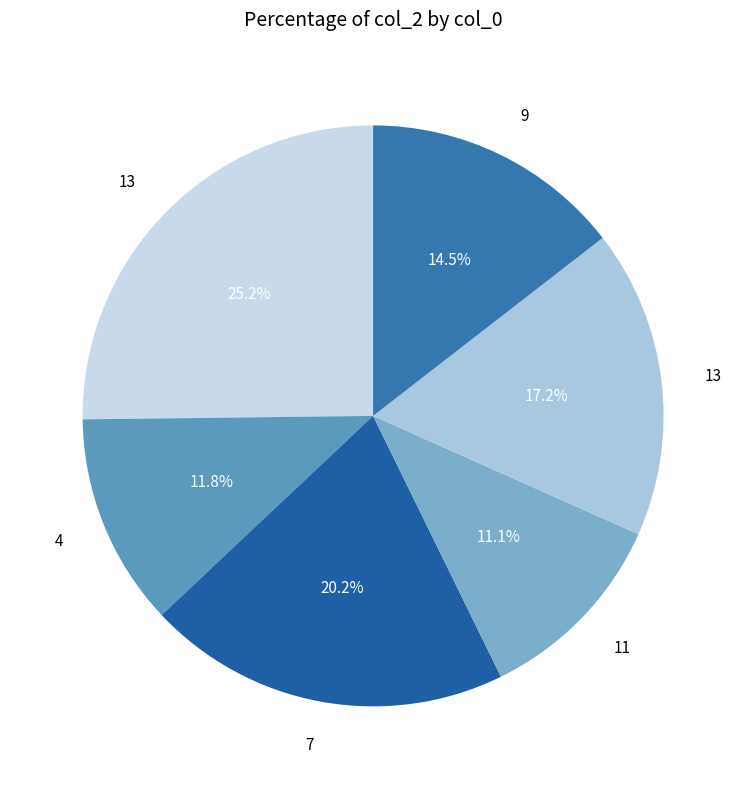

Count the number of slices in the pie.

6